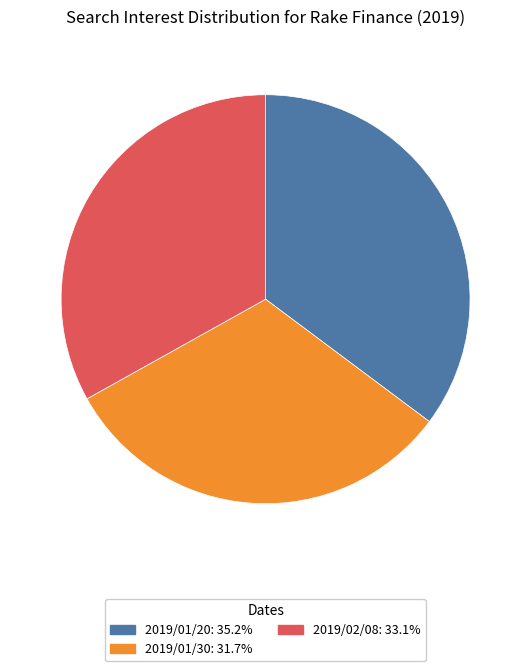

Is there any slice that represents more than half of the pie?

No